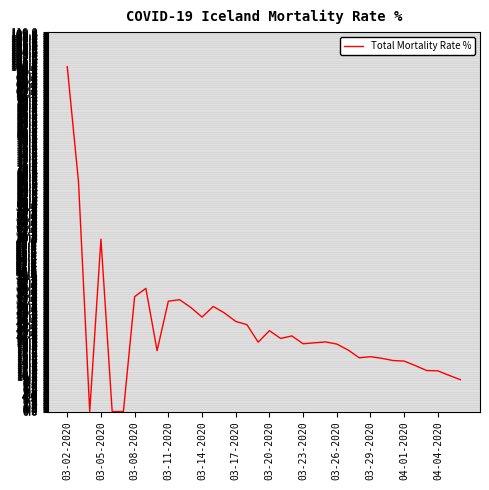

What is the difference between the maximum and minimum values?

100.0